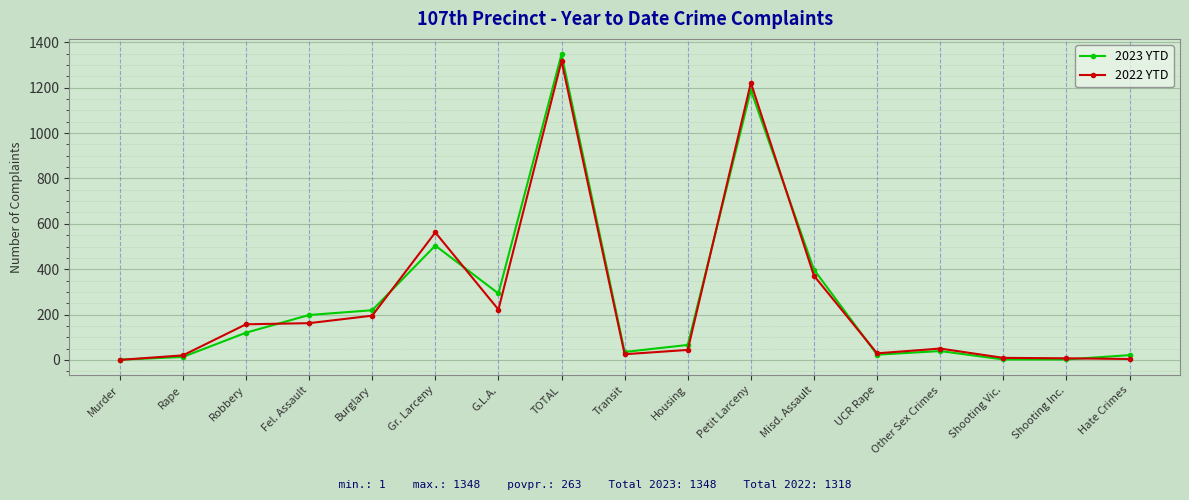

The 2023 YTD series shows 112 at Housing. True or false?

False